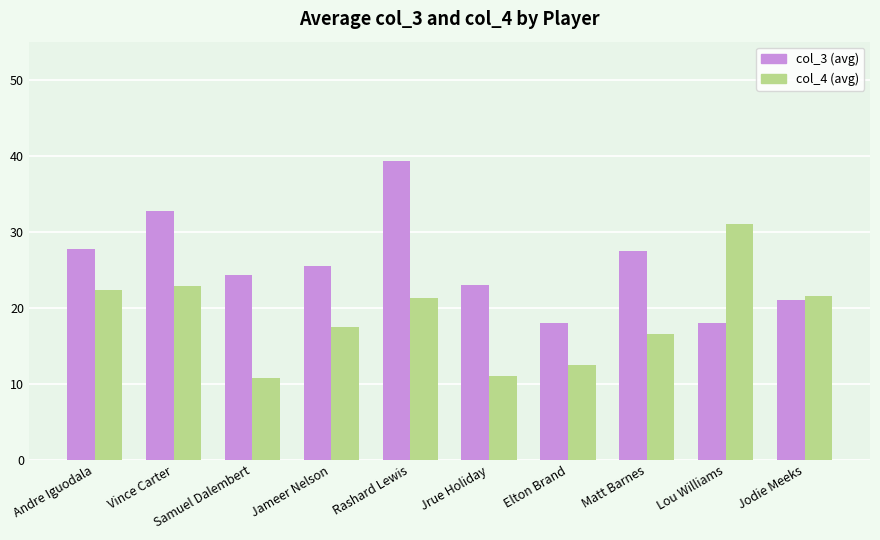

What is the difference between the highest and lowest values at Samuel Dalembert?

13.6